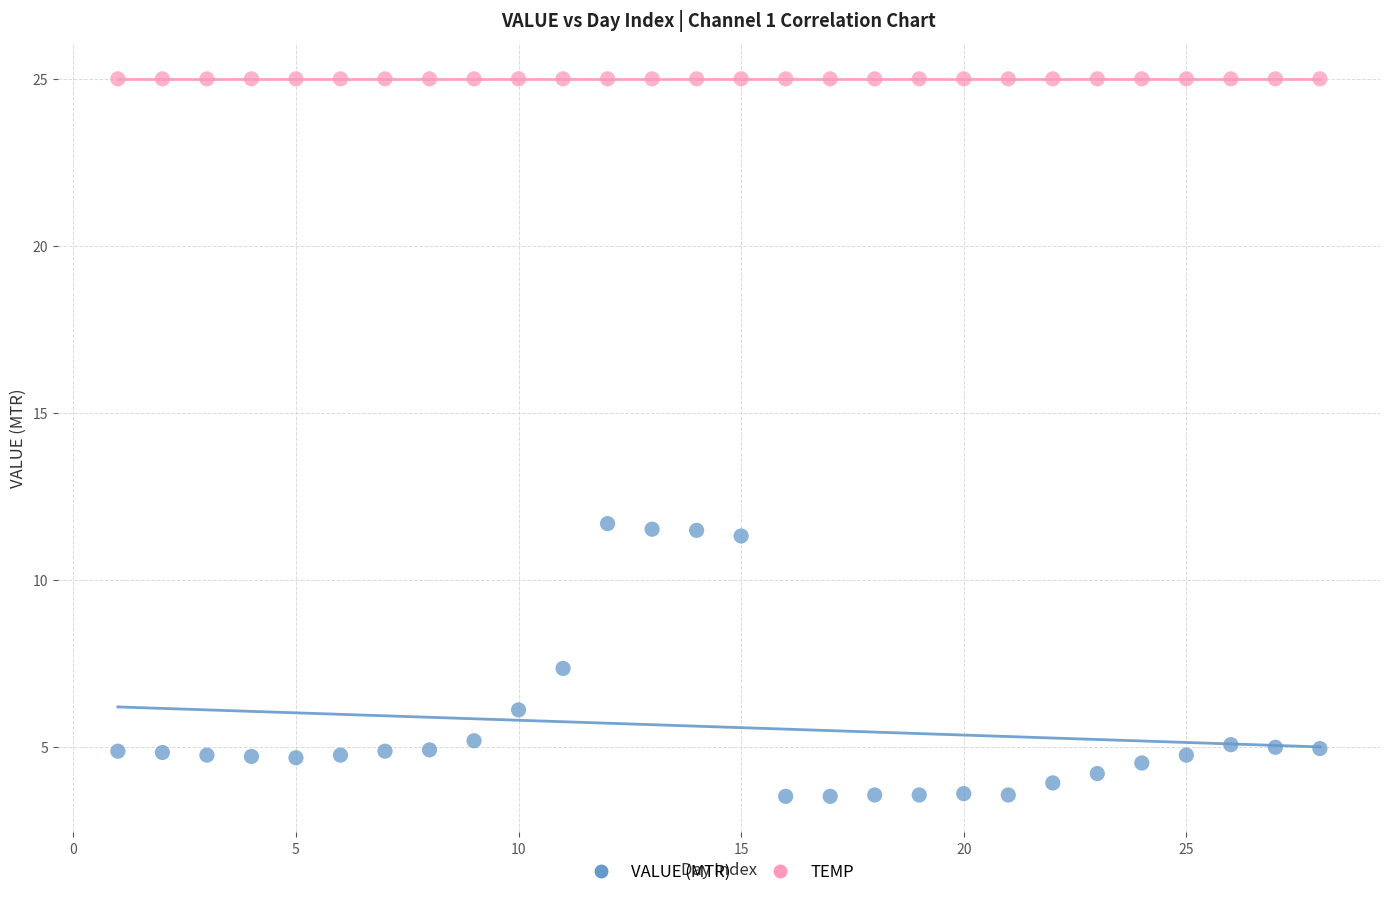

In the VALUE (MTR) series, what Y value is closest to 7?

7.4